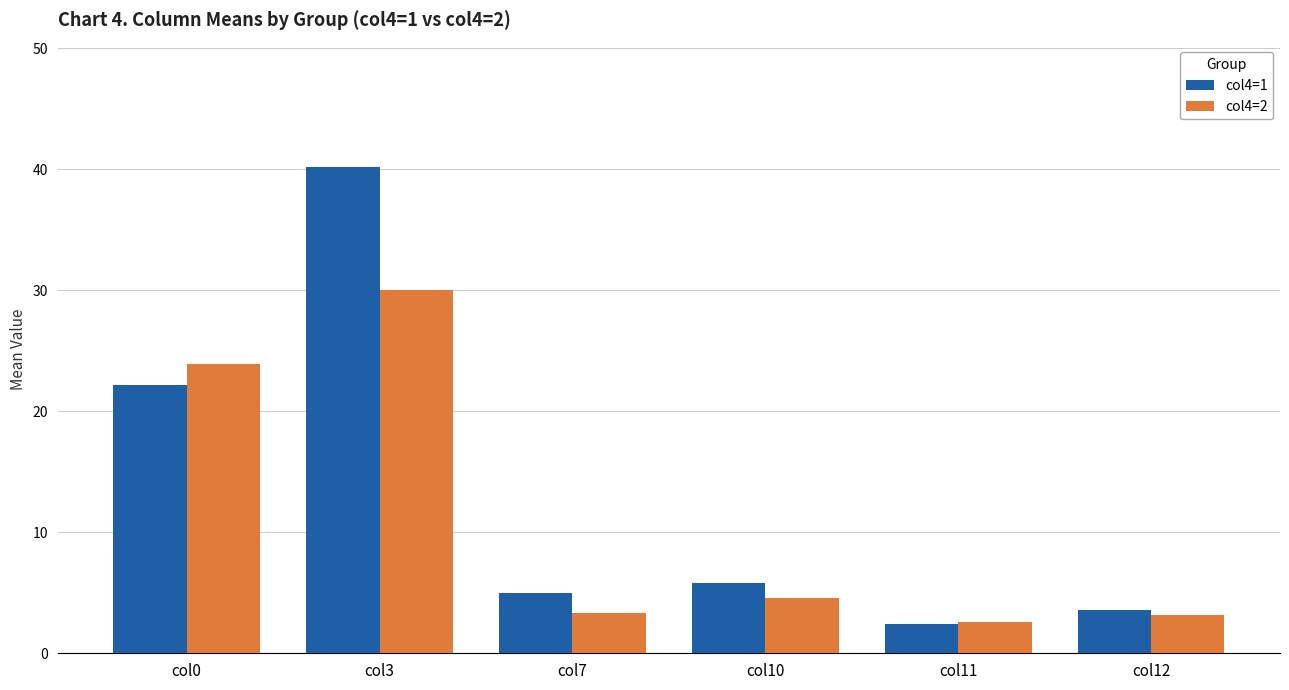

What is the total value across all series at col7?

8.3